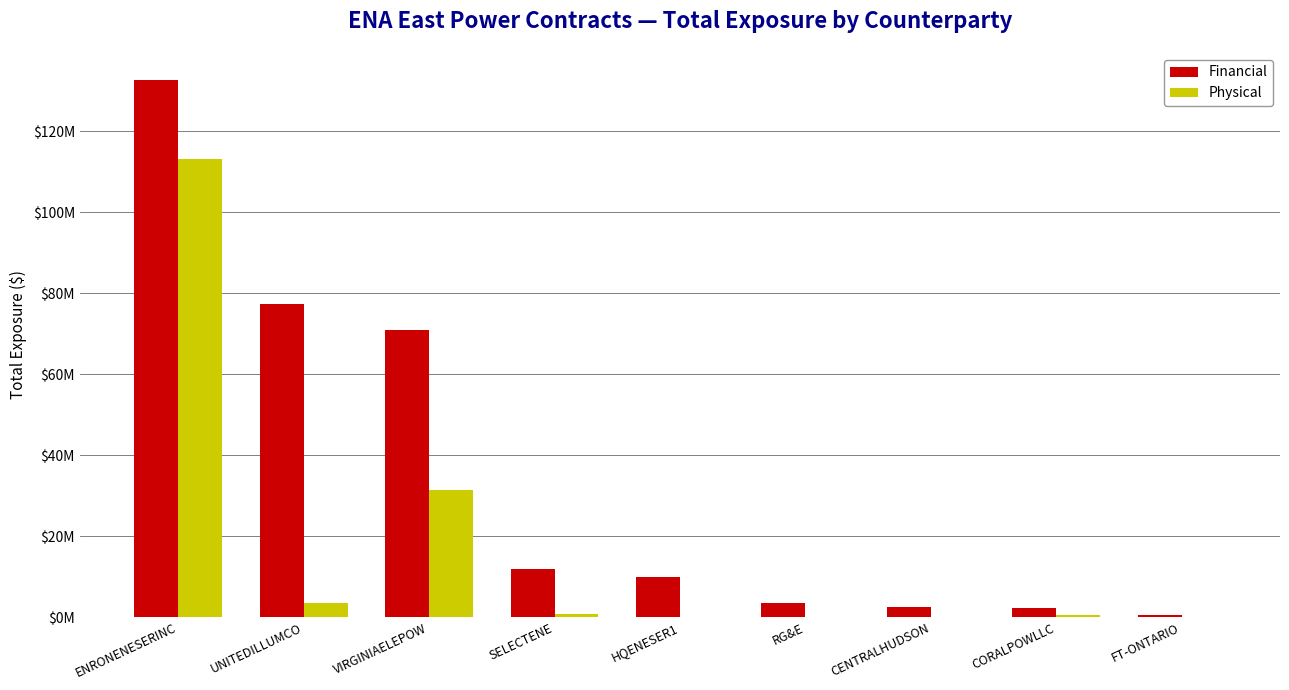

At how many categories does at least one series exceed 126590802?

1